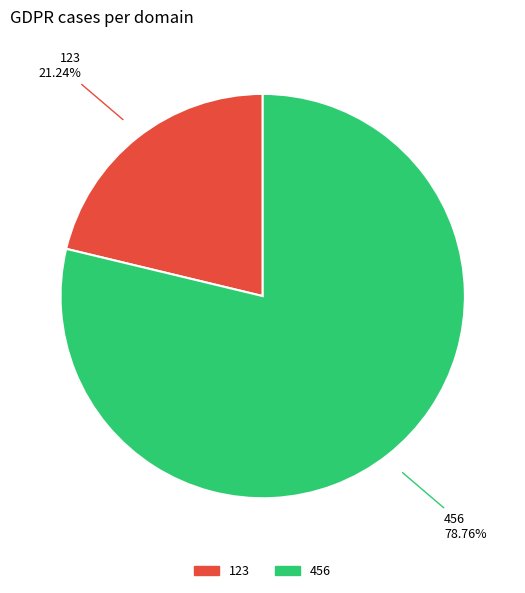

Does 456 account for over 50% of the chart?

Yes